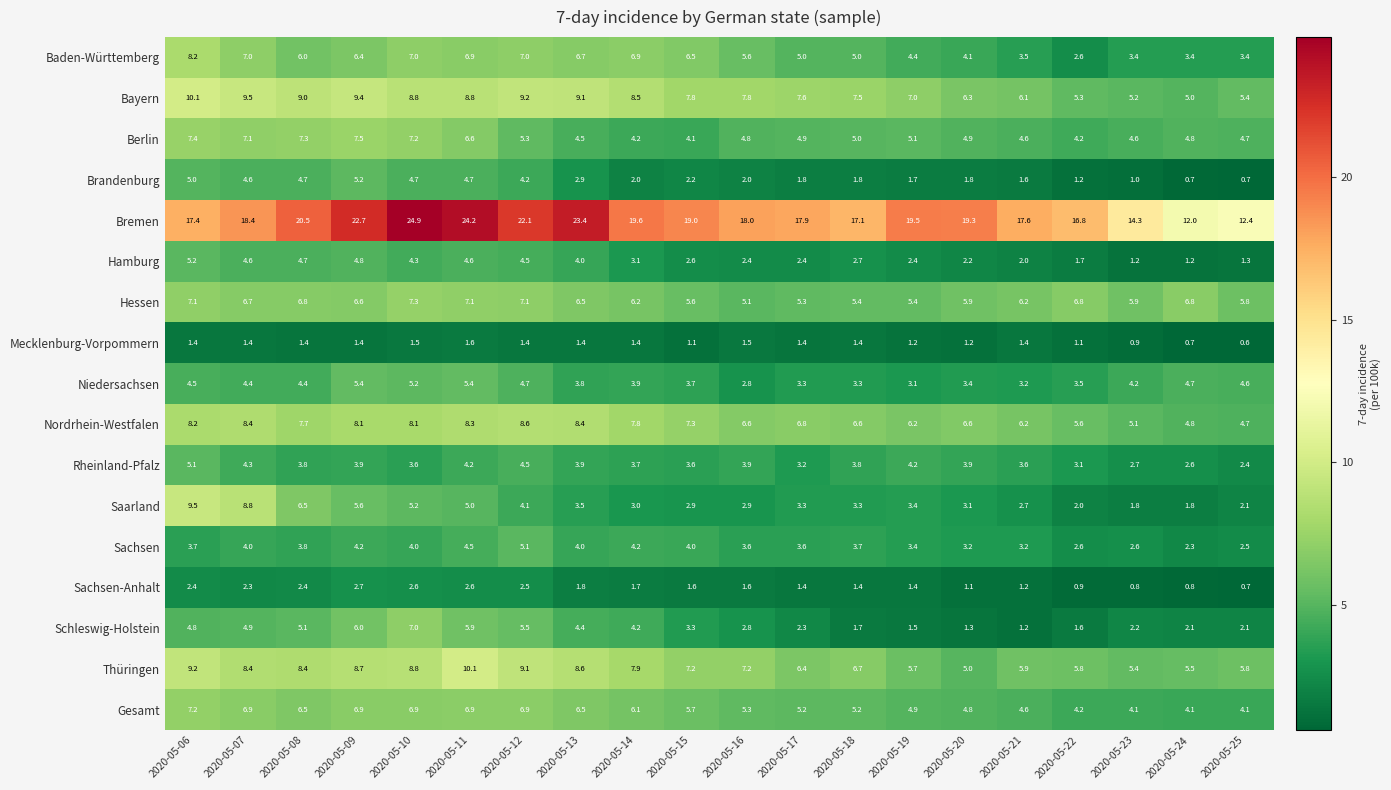

At how many categories does at least one series exceed 17?

16